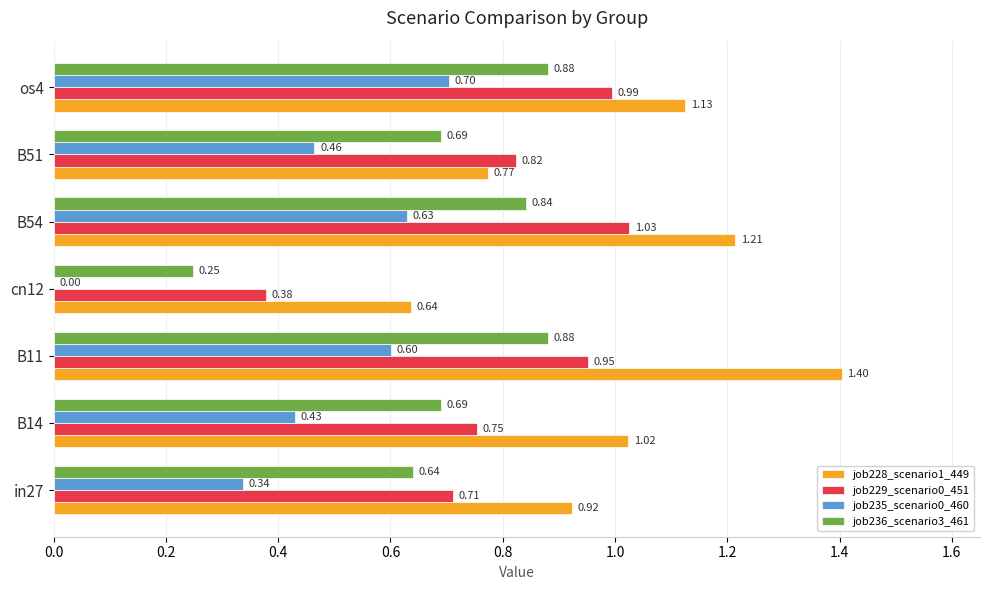

Is the value of job228_scenario1_449 at B51 greater than the value of job229_scenario0_451 at os4?

No